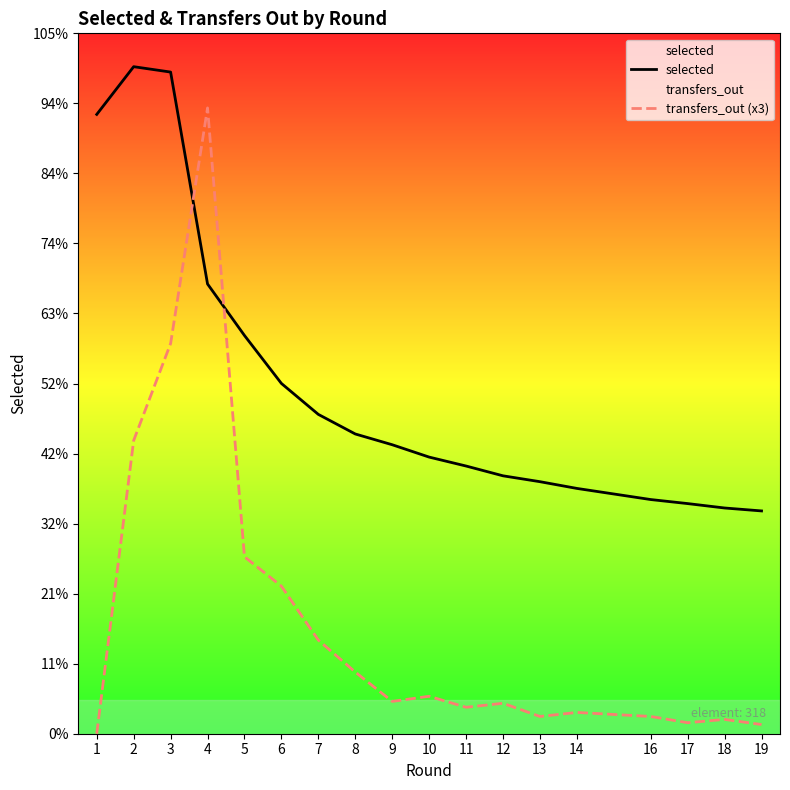

What are all the series names shown in the legend?

selected, transfers_out (x3)